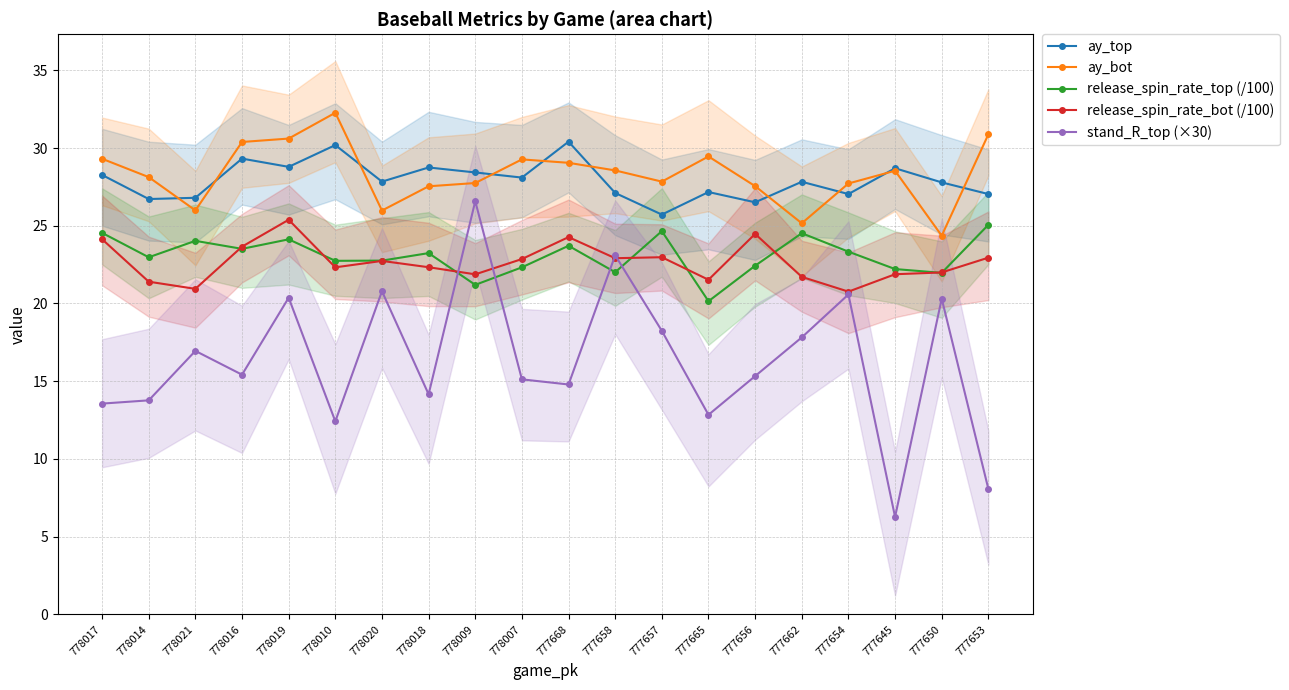

At which category does ay_bot reach its first local valley?

778021